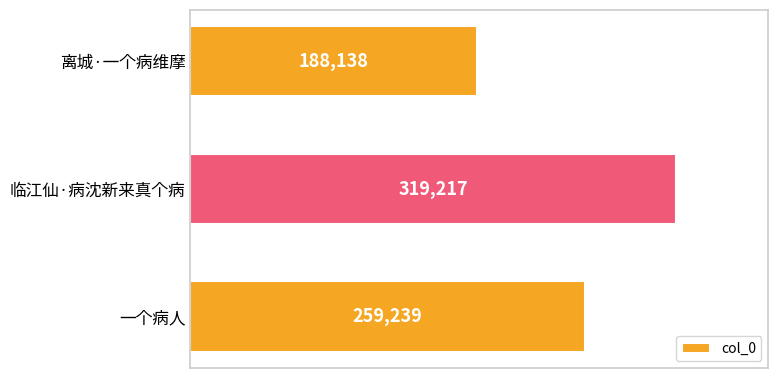

List the labels in order of value, largest first.

临江仙·病沈新来真个病, 一个病人, 离城·一个病维摩